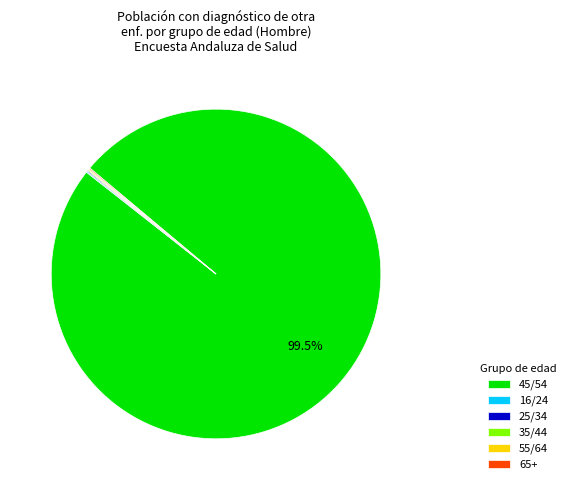

Which category has the biggest portion of the pie?

45/54